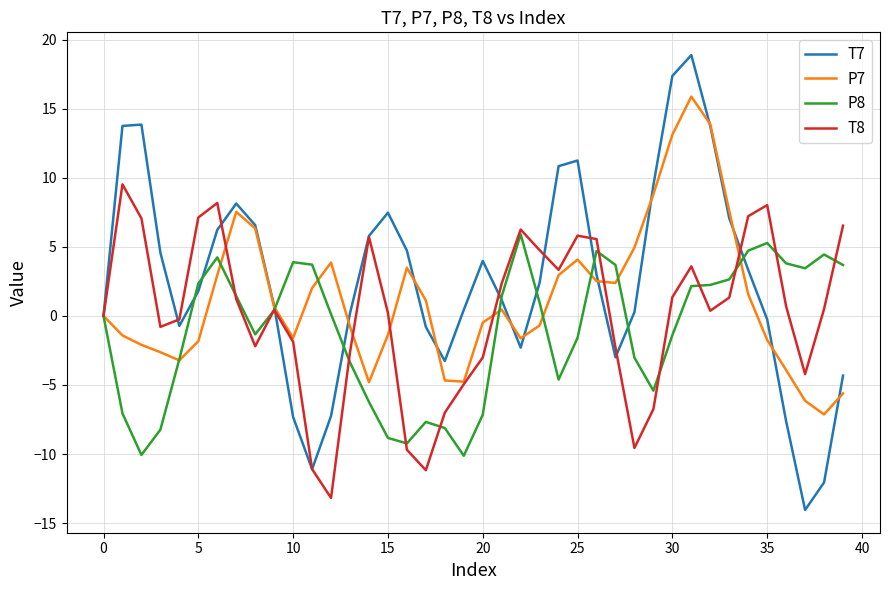

What are all the series names shown in the legend?

T7, P7, P8, T8